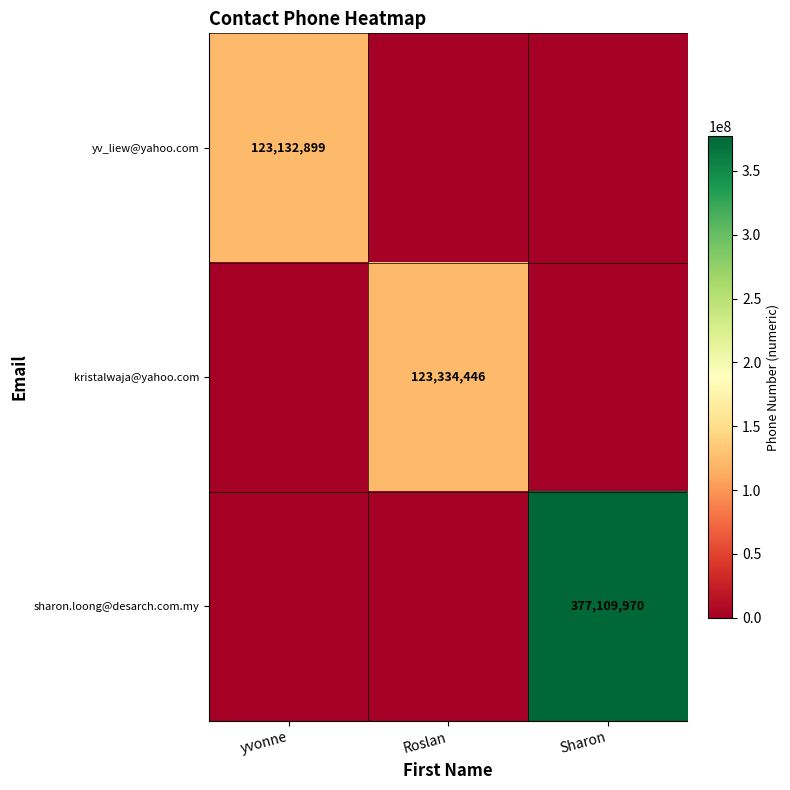

The value of kristalwaja@yahoo.com at Roslan is 123334446. True or false?

True